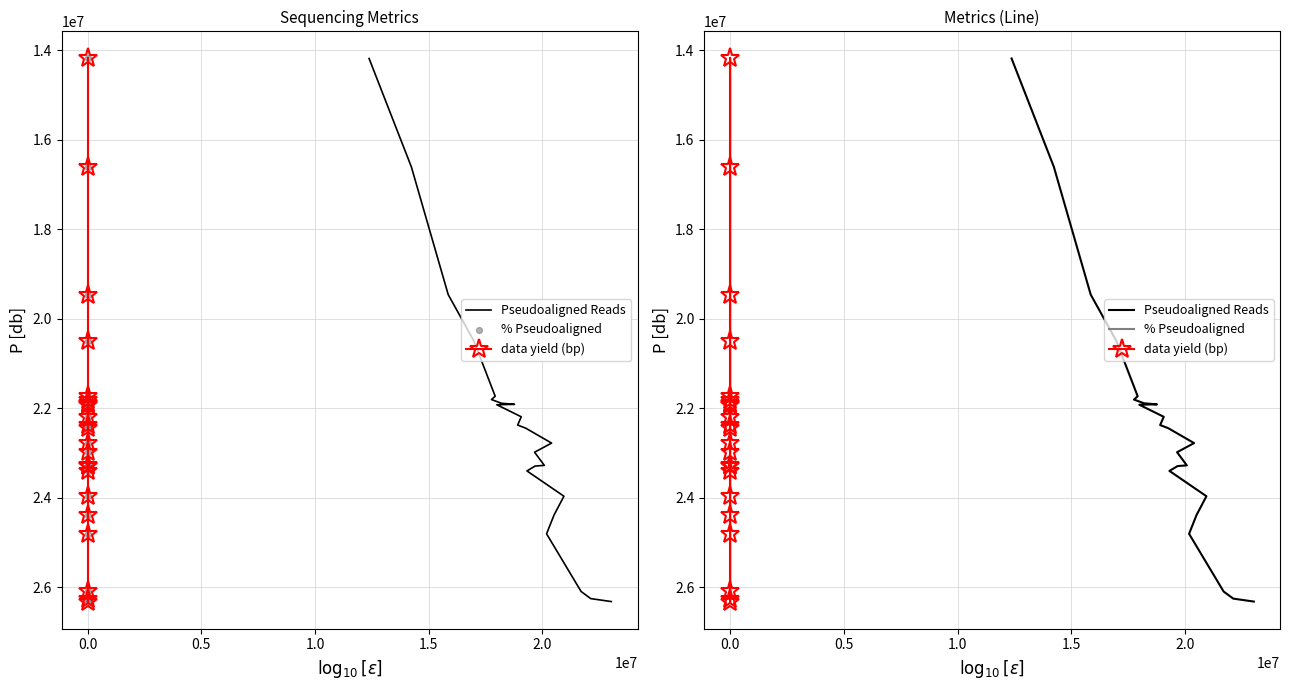

Which series contains the lowest Y value?

Pseudoaligned Reads